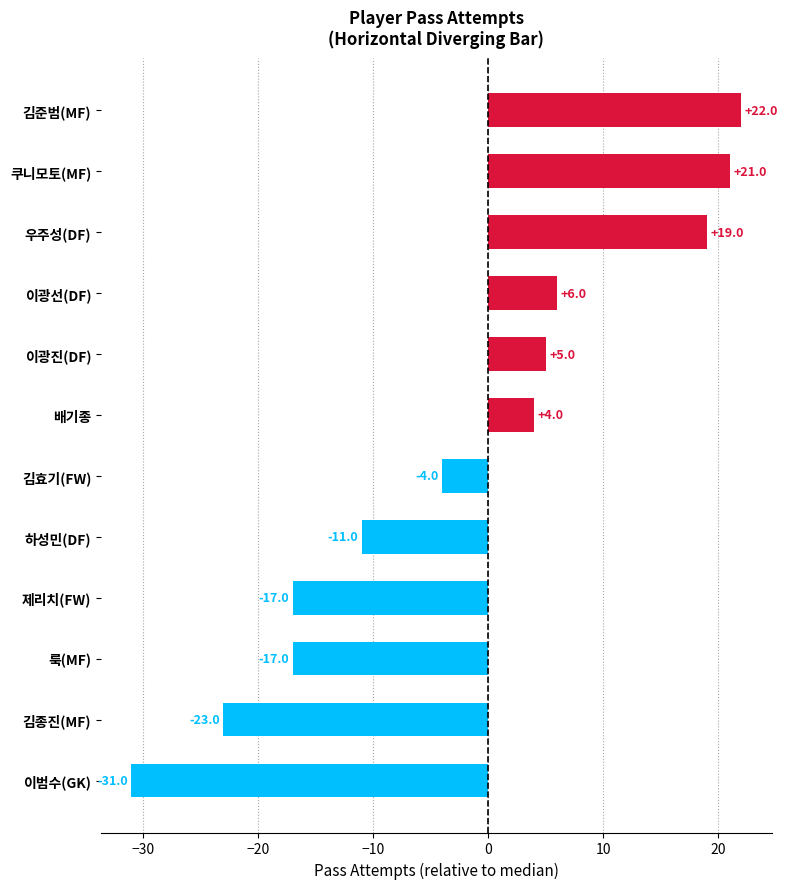

Reading bottom to top, extract all data points from this chart.

이범수(GK)=-31	김종진(MF)=-23	룩(MF)=-17	제리치(FW)=-17	하성민(DF)=-11	김효기(FW)=-4	배기종=4	이광진(DF)=5	이광선(DF)=6	우주성(DF)=19	쿠니모토(MF)=21	김준범(MF)=22